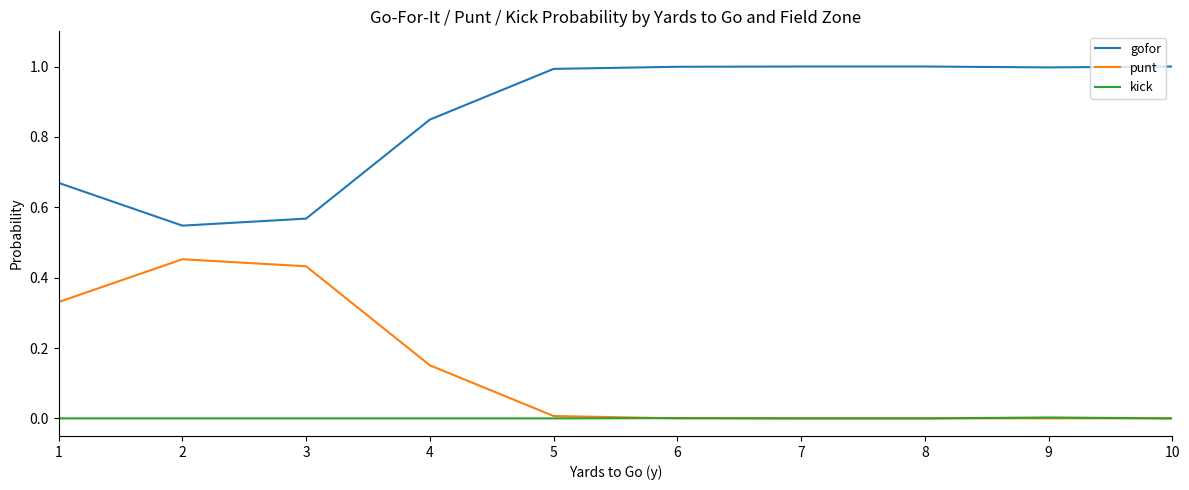

Rank the series by their average value, from lowest to highest.

kick, punt, gofor